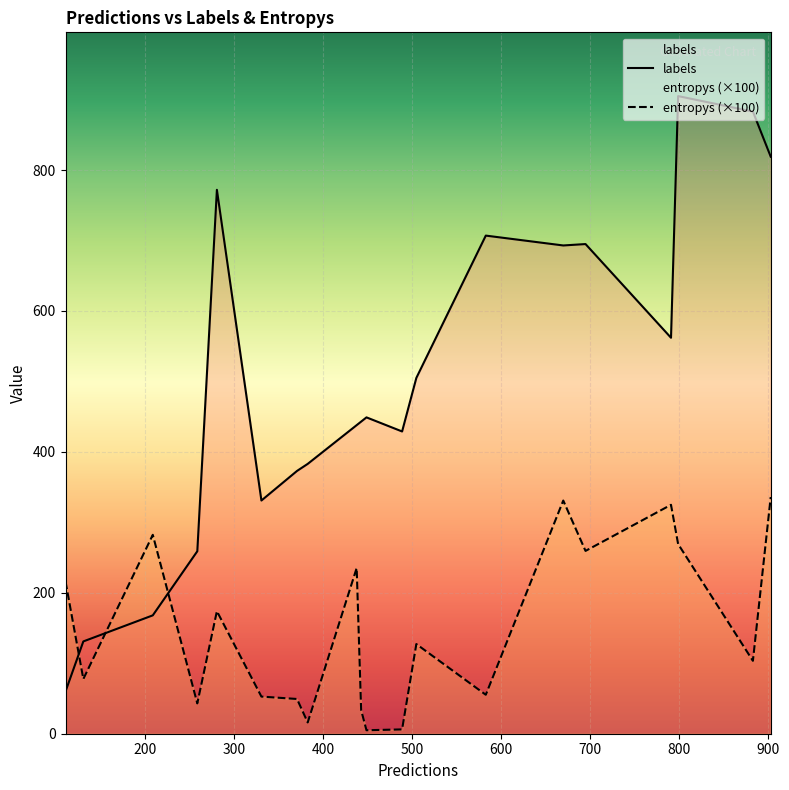

What are all the series names shown in the legend?

labels, entropys